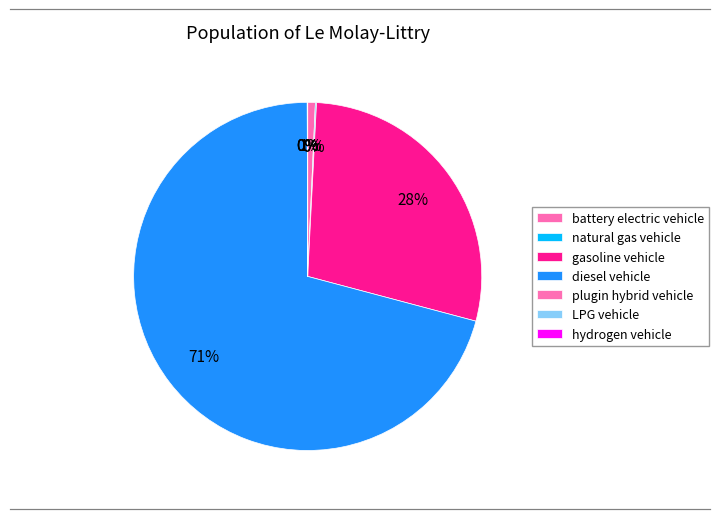

To the nearest percent, what percentage of the pie is gasoline vehicle?

28%